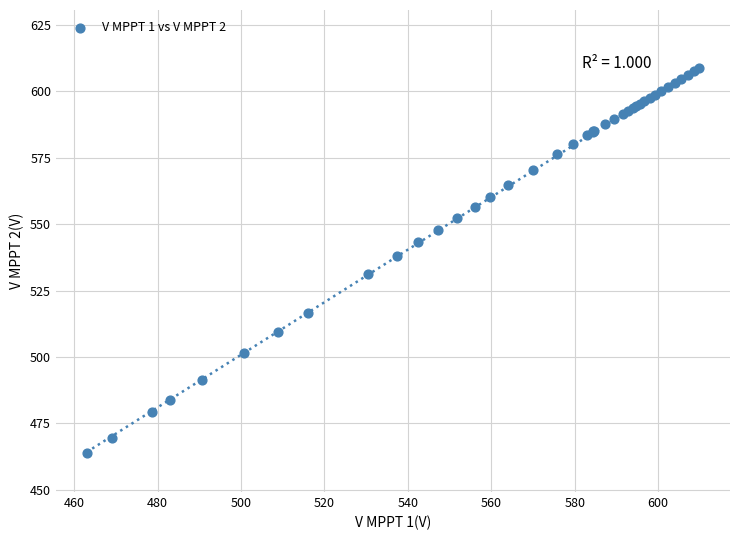

What Y value in the scatter plot is closest to 536?

538.0